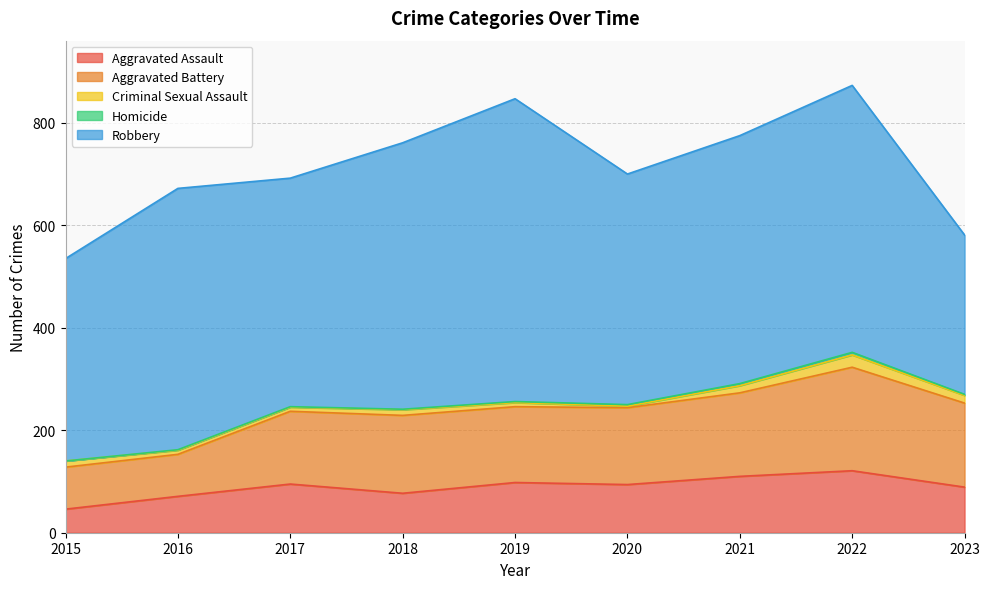

In Aggravated Assault, how many points are higher than both neighbors (excluding endpoints)?

3